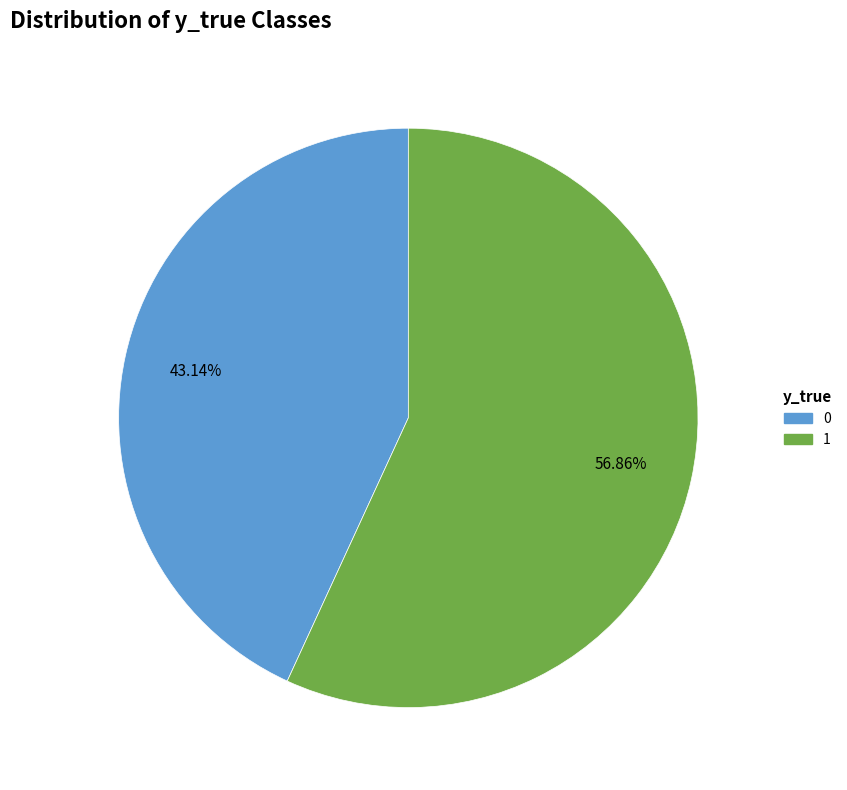

Which slice is the smallest?

0